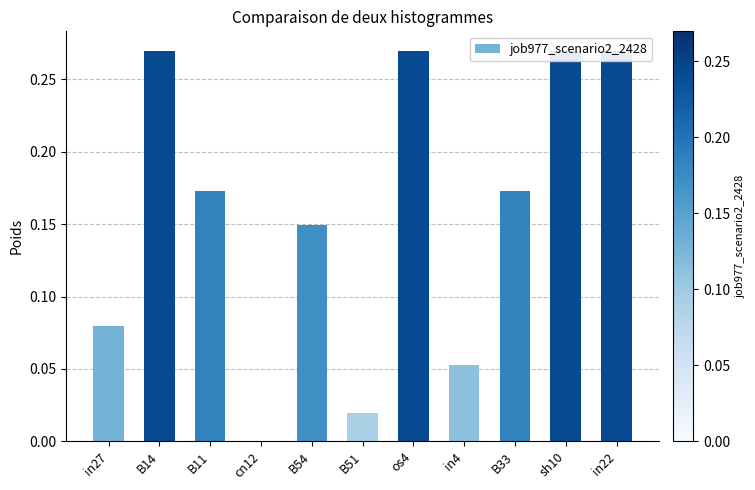

What is the label of the 2nd bar from the right?

sh10